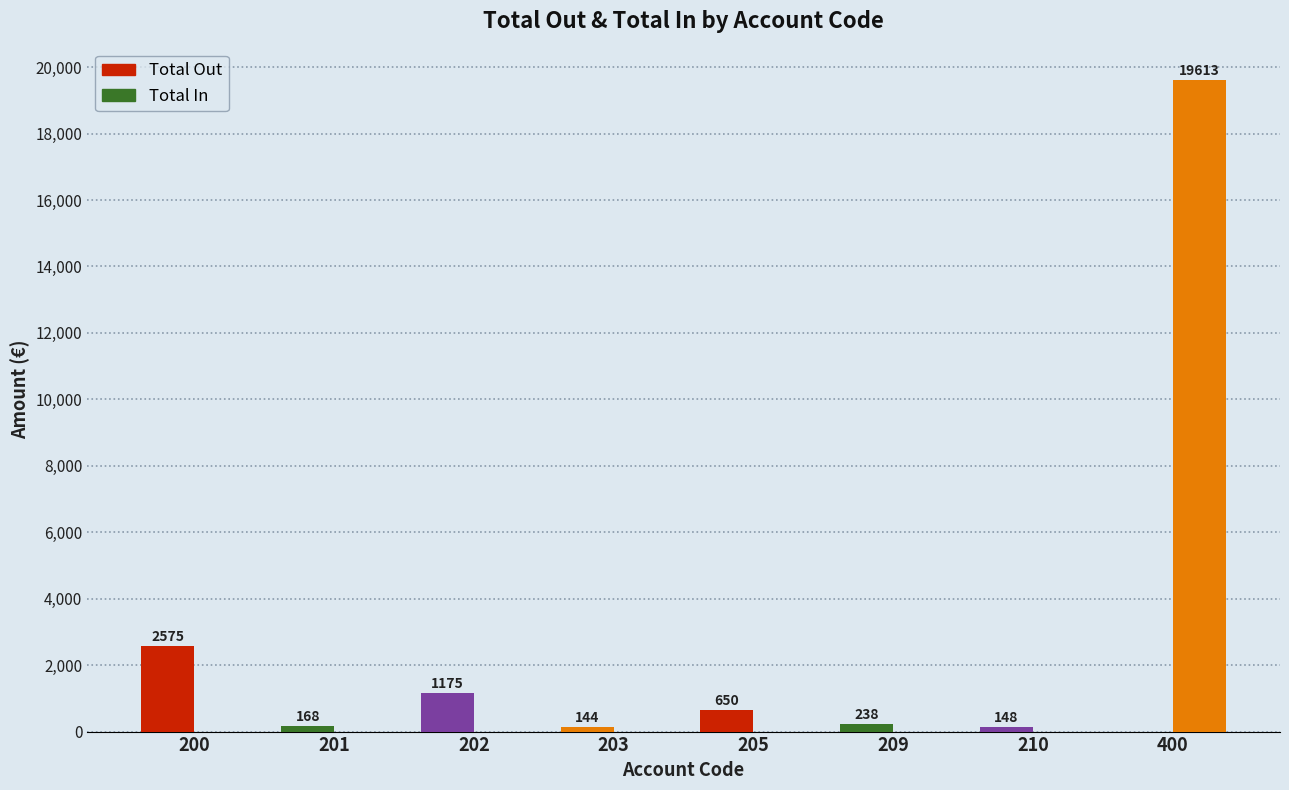

How many distinct data groups are displayed?

2